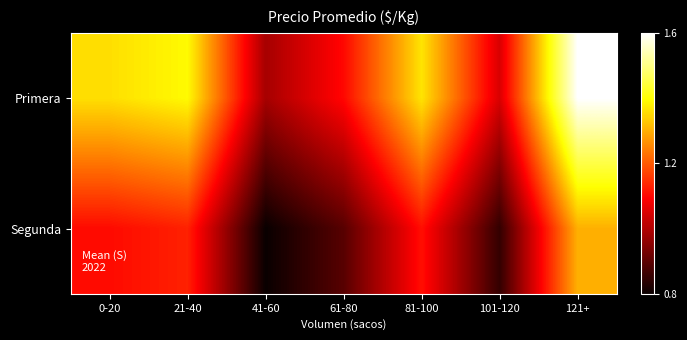

At which category is the sum across all series the highest?

121+